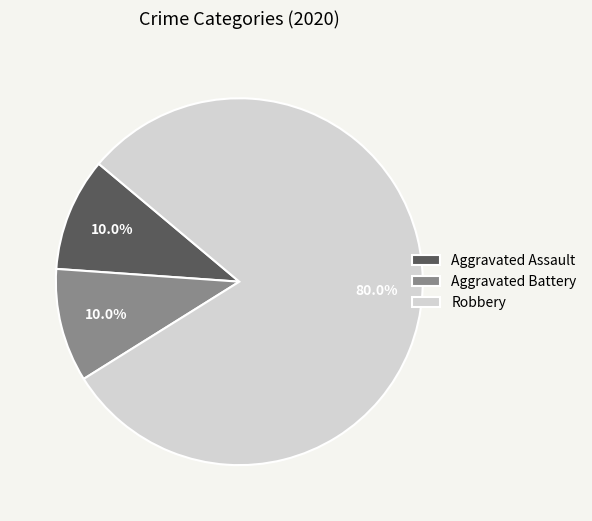

What is the ratio of the value at Aggravated Battery to the value at Robbery?

0.1